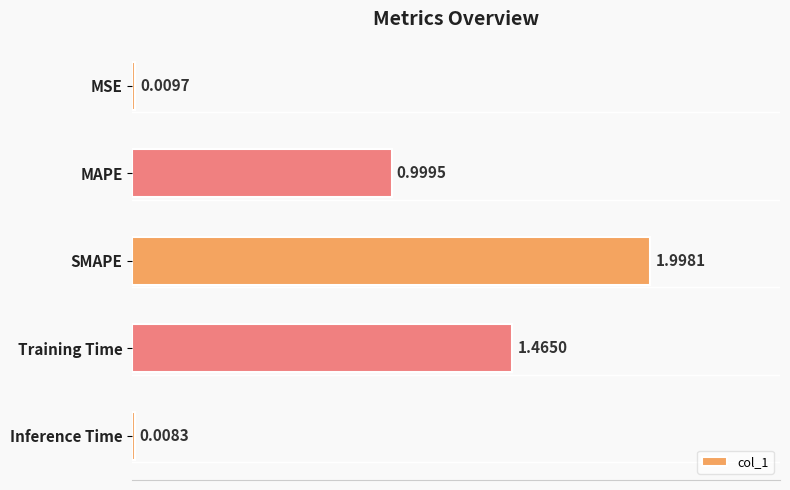

List the labels in order of value, largest first.

SMAPE, Training Time, MAPE, MSE, Inference Time